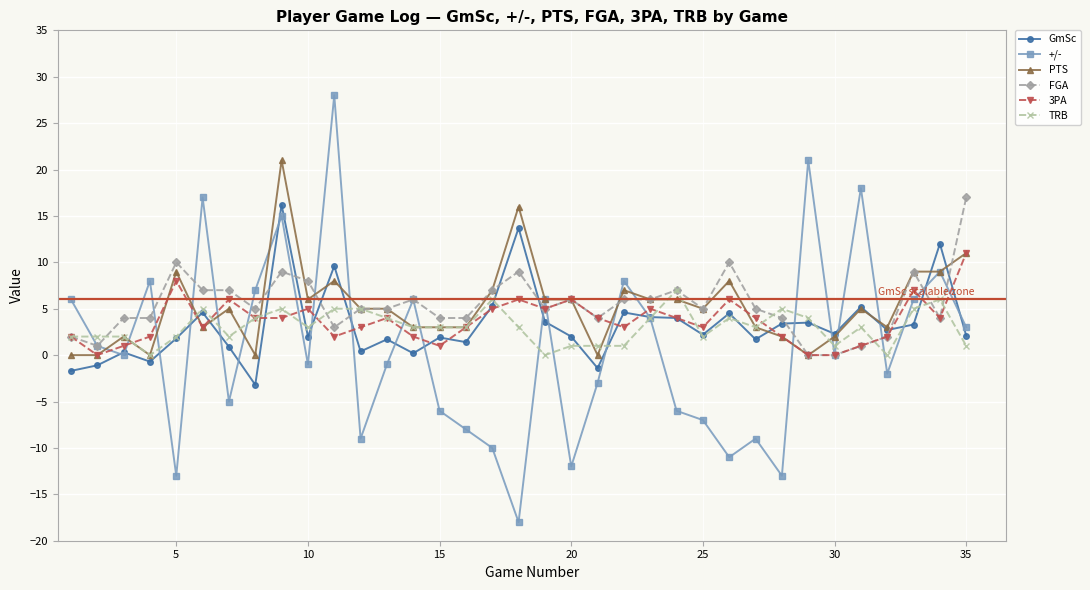

What is the value of the FGA point at the 17th from the left?

7.0